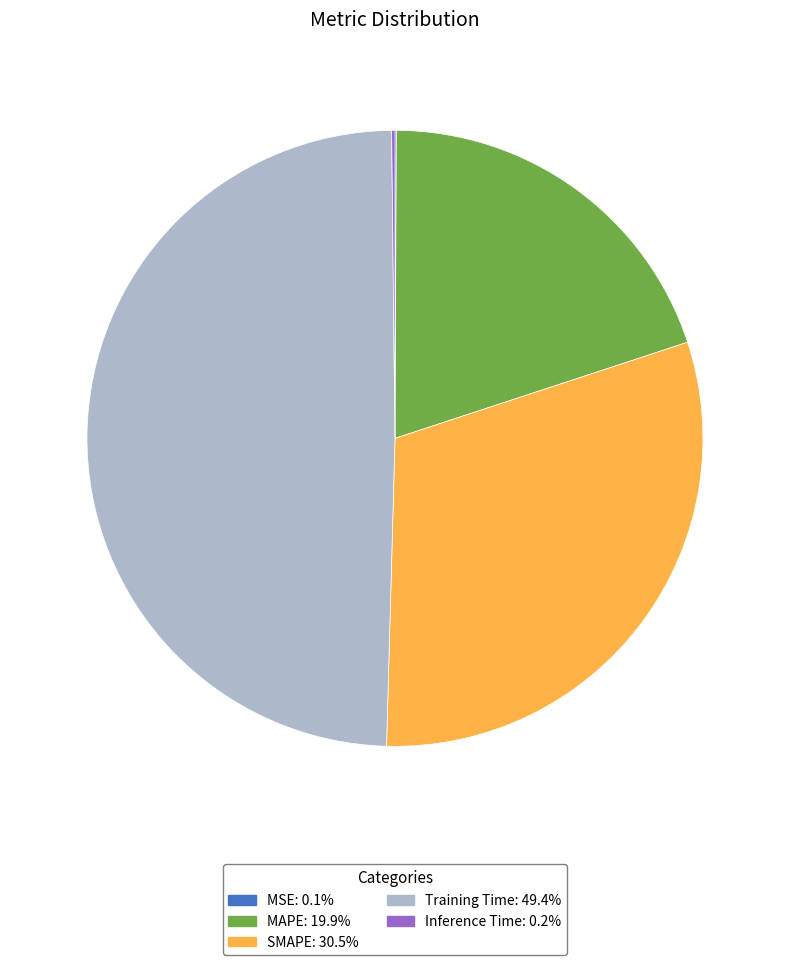

True or false: SMAPE accounts for 30% of the total.

True